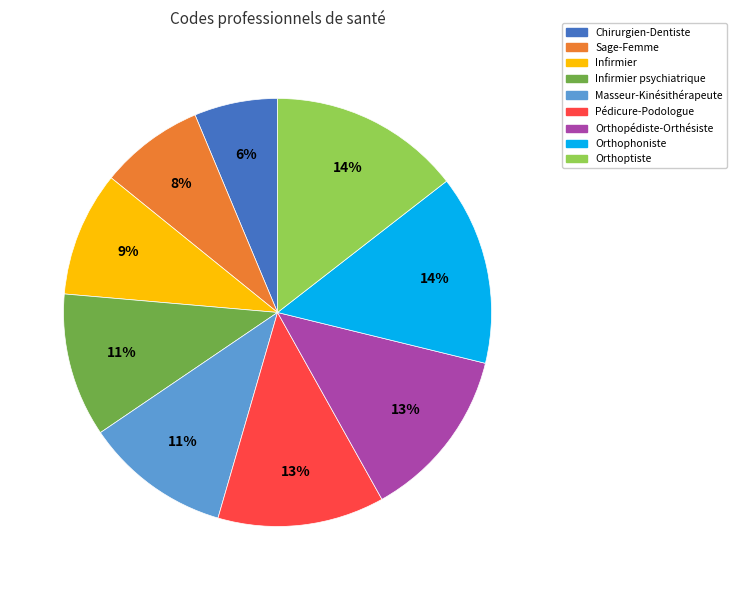

Does any single category account for the majority?

No